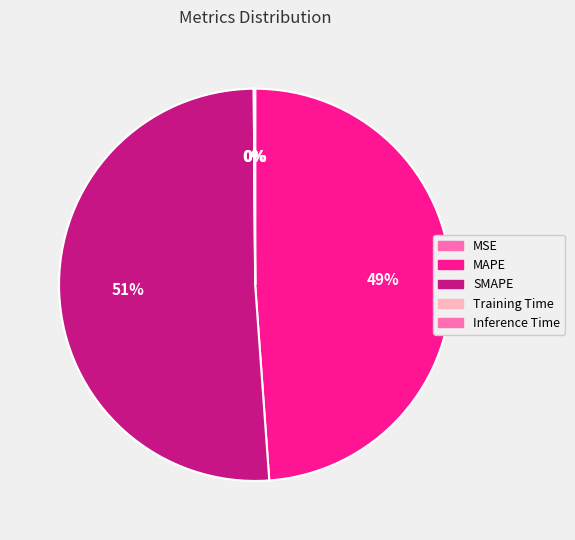

Count the number of slices in the pie.

5